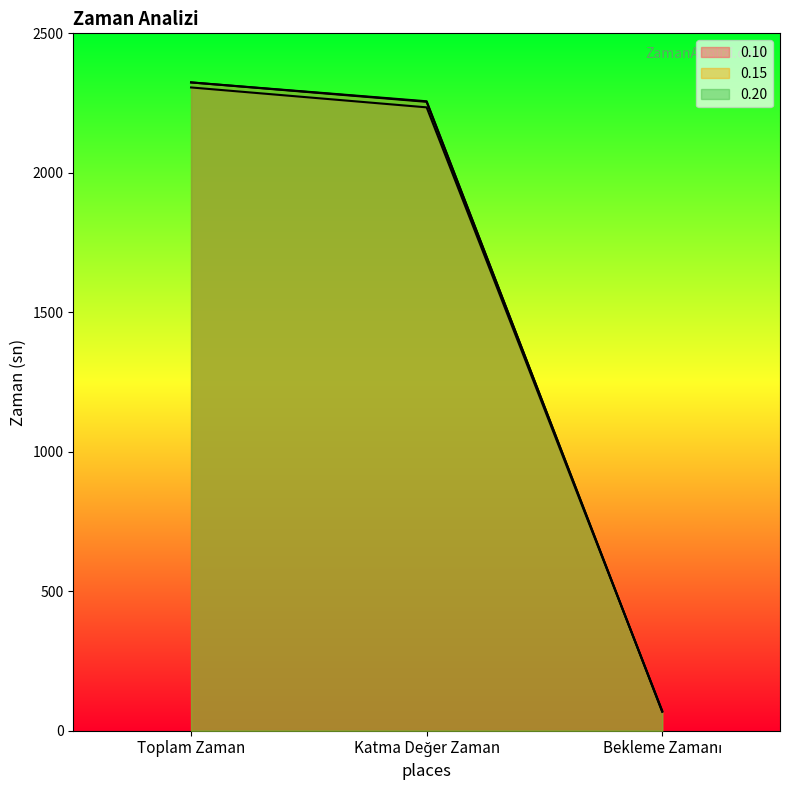

Reading right to left, what are all the values shown in this chart?

0.10: 71.3	2234.7	2306.0
0.15: 69.5	2254.5	2324.0
0.20: 67.7	2256.4	2324.1